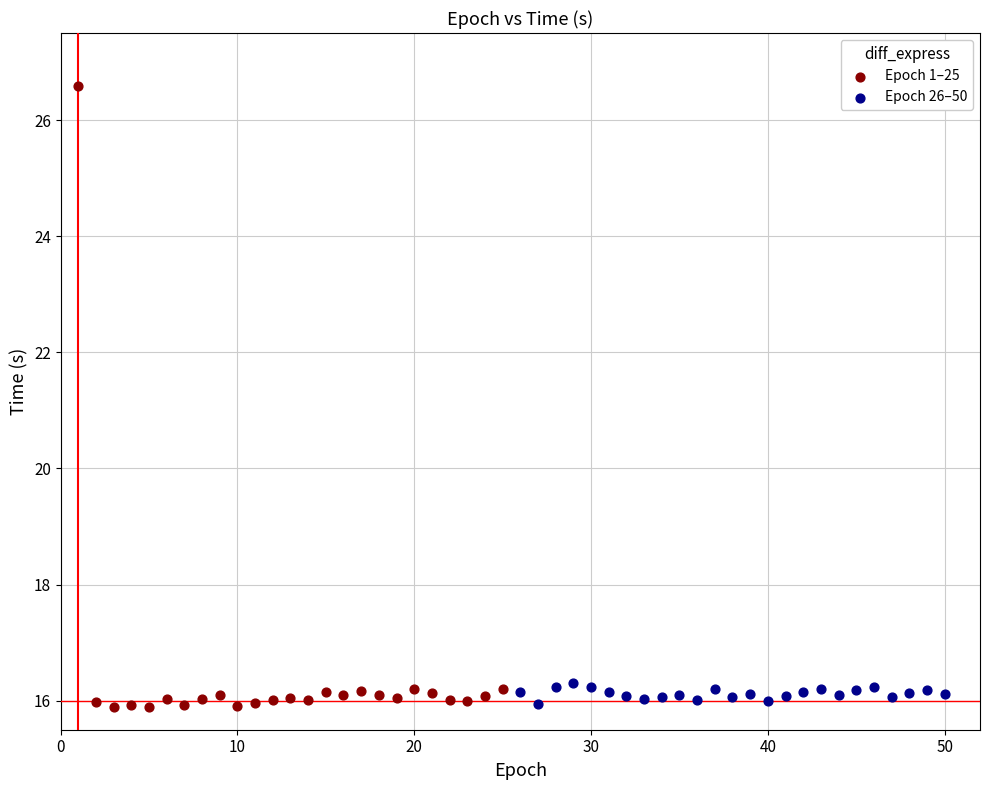

Which series has the widest spread of Y values?

Epoch 1–25